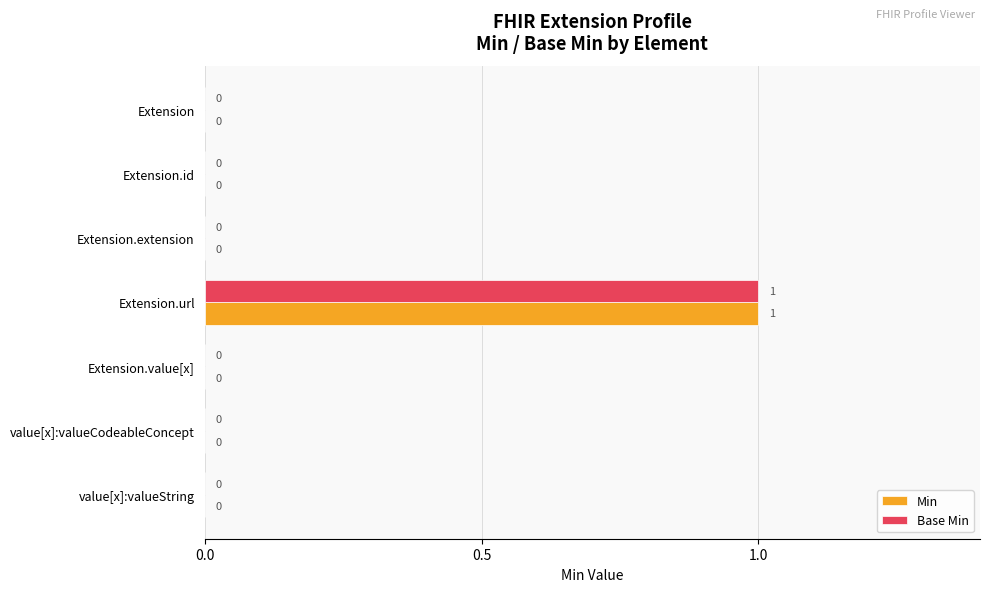

The Min series shows 0 at value[x]:valueString. True or false?

True